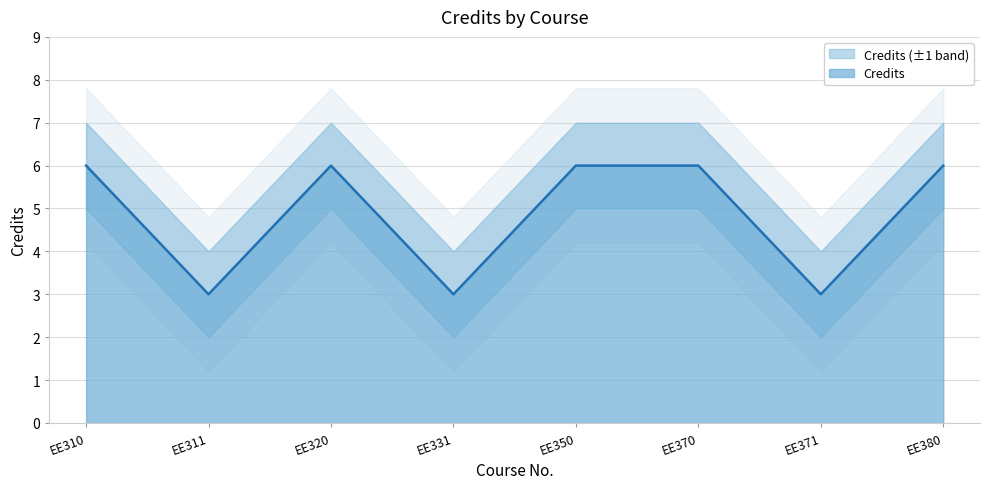

At which category does the data reach its first local valley?

EE311